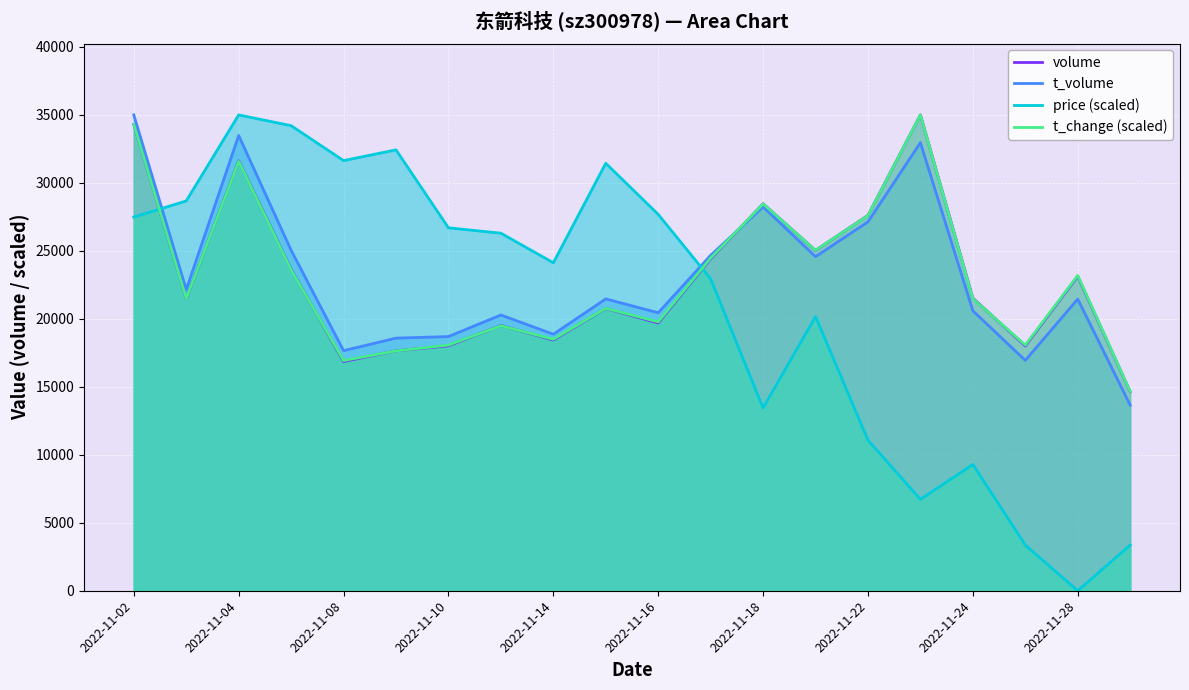

Which category has the highest value in the price series?

2022-11-04